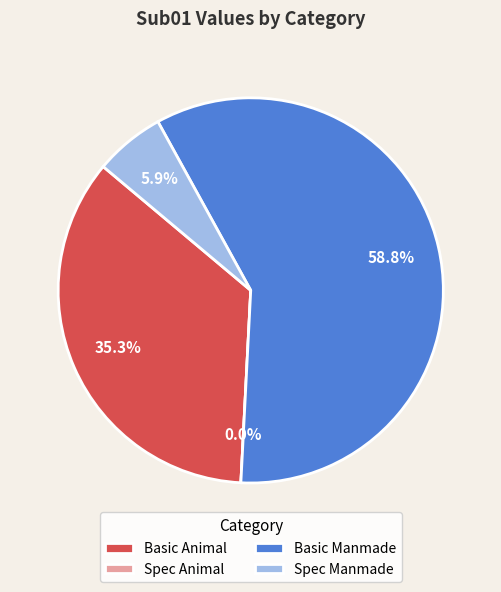

Which slice is the largest?

Basic Manmade